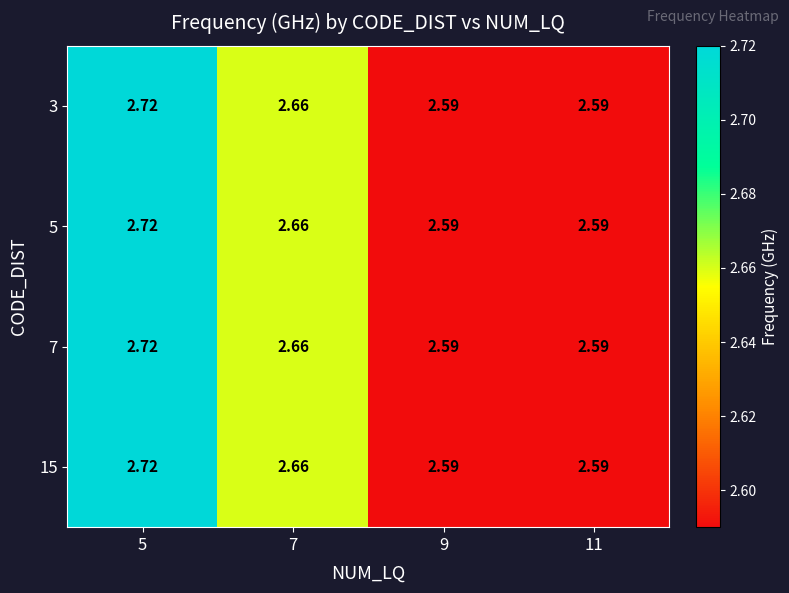

What is the total value across all series at 9?

10.4